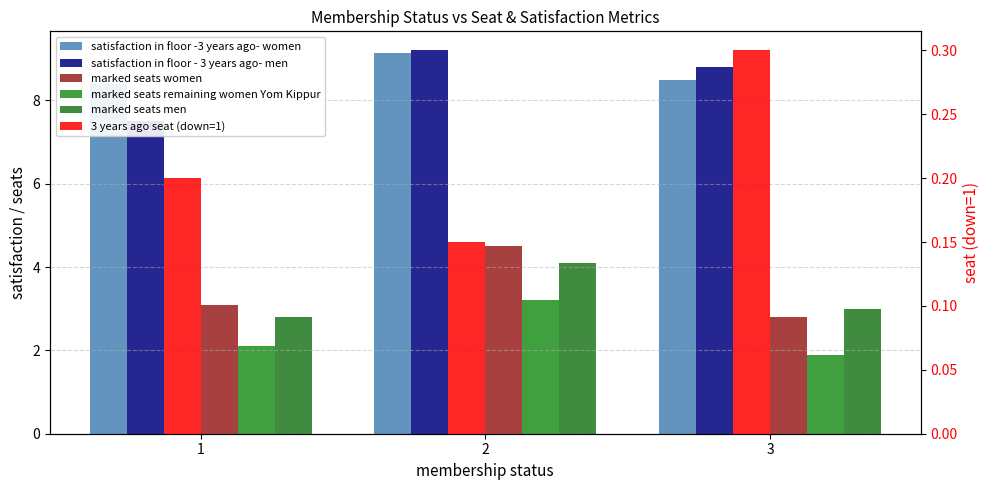

At which label does satisfaction in floor - 3 years ago- men reach its minimum?

1